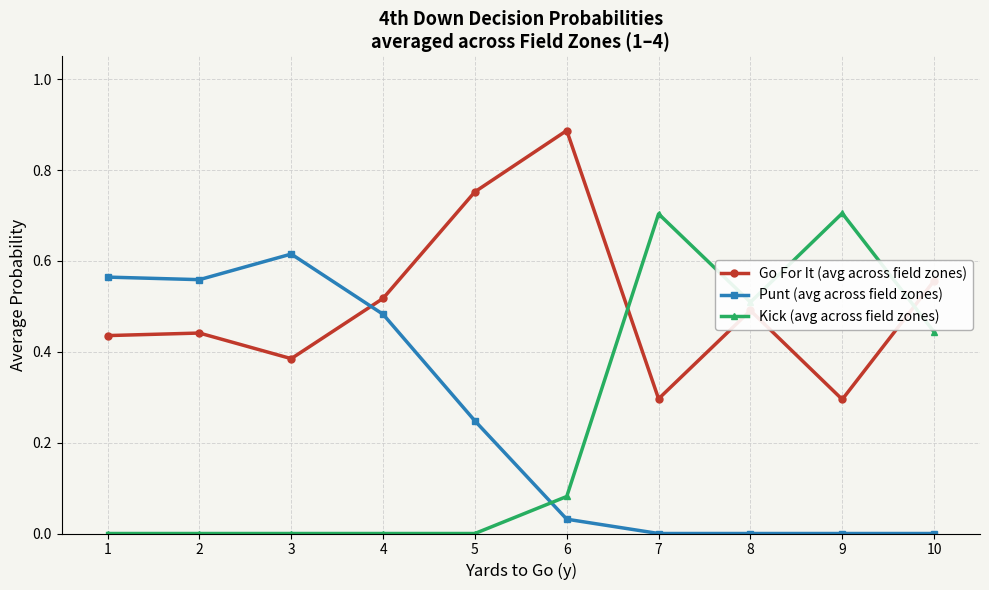

What are all the series names shown in the legend?

Go For It (avg across field zones), Punt (avg across field zones), Kick (avg across field zones)